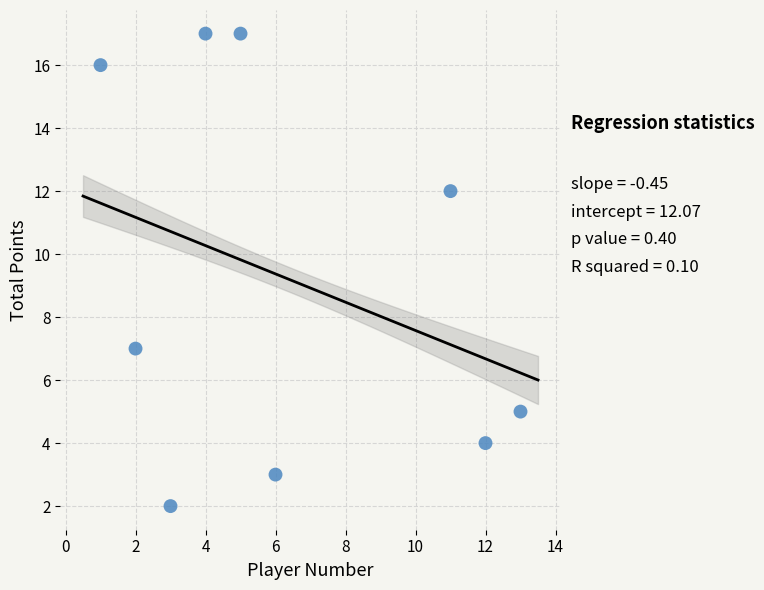

What Y value in the scatter plot is closest to 9?

7